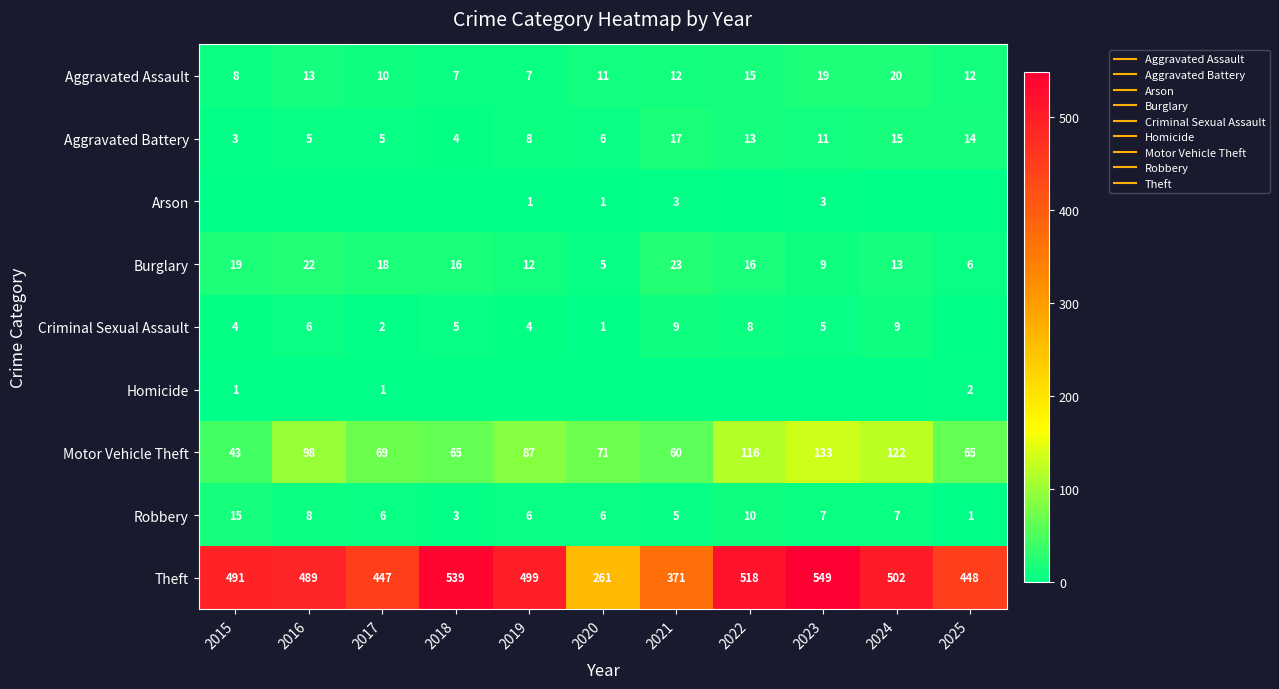

What is the average value of the Aggravated Battery series?

9